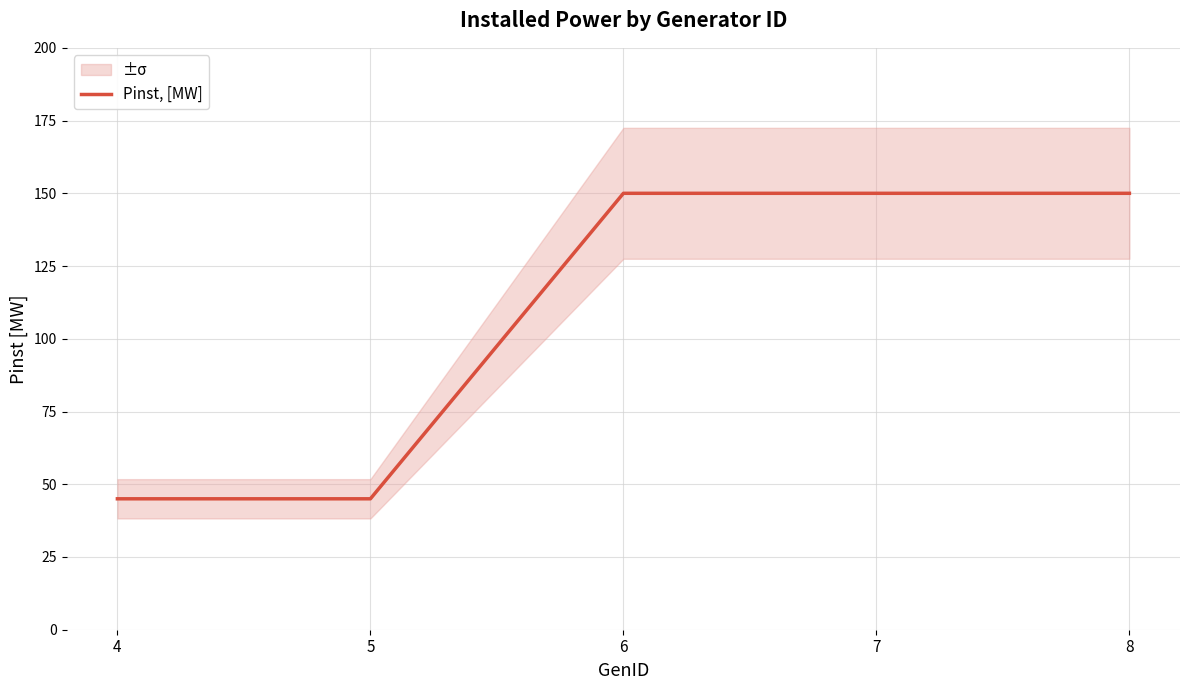

Between 8 and 4, which is larger?

8